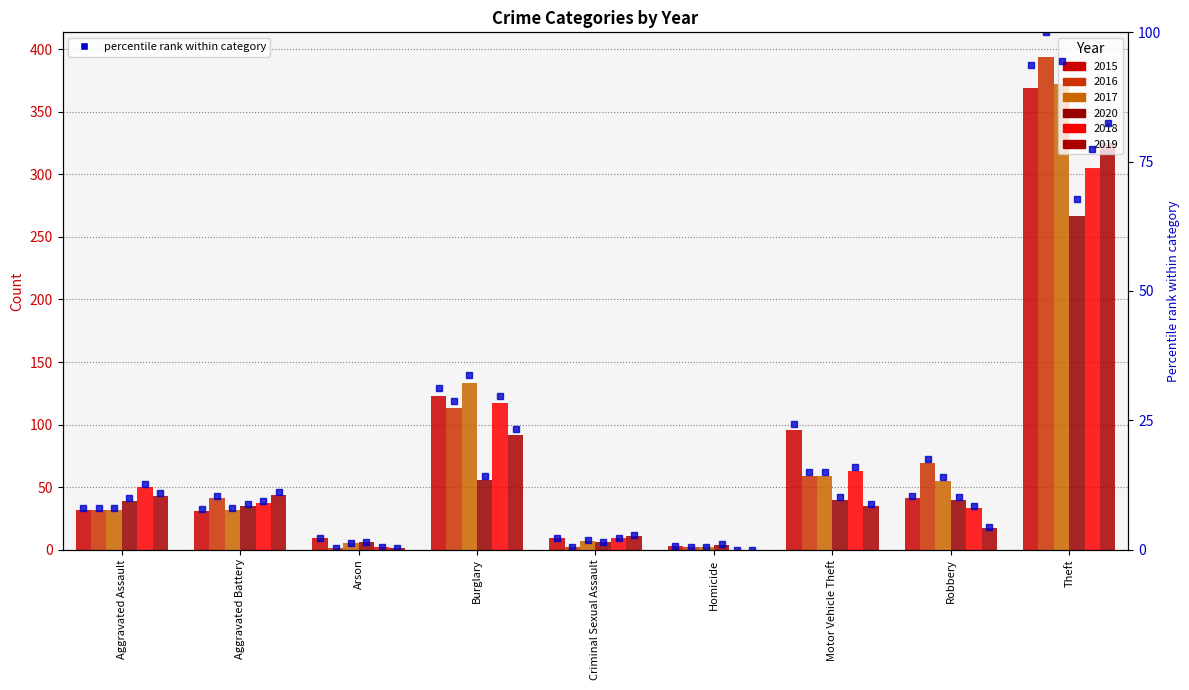

Which label corresponds to the largest value in the chart?

Theft